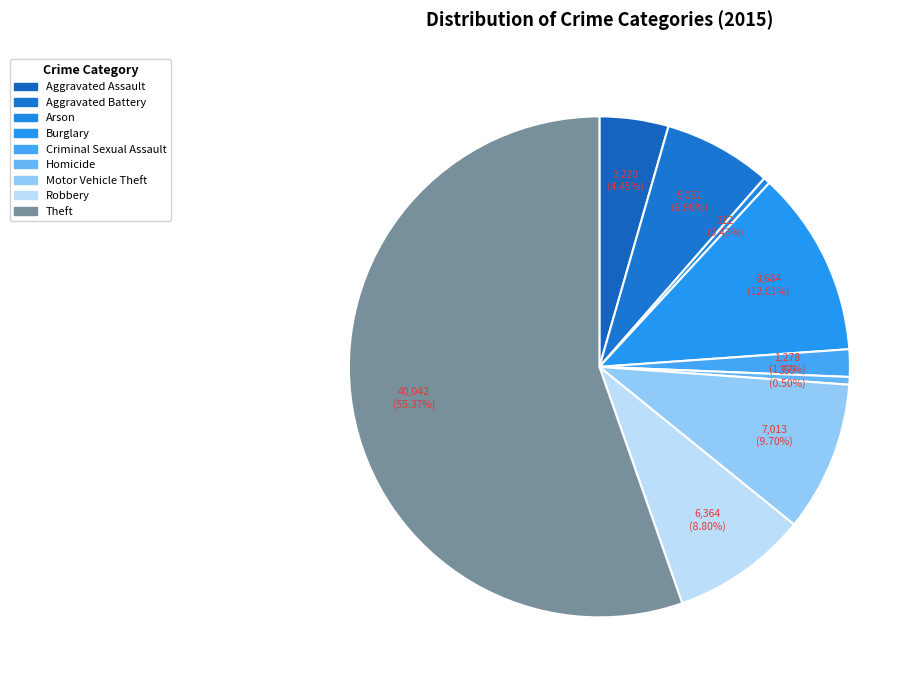

What is the ratio of the value at Criminal Sexual Assault to the value at Homicide?

3.6